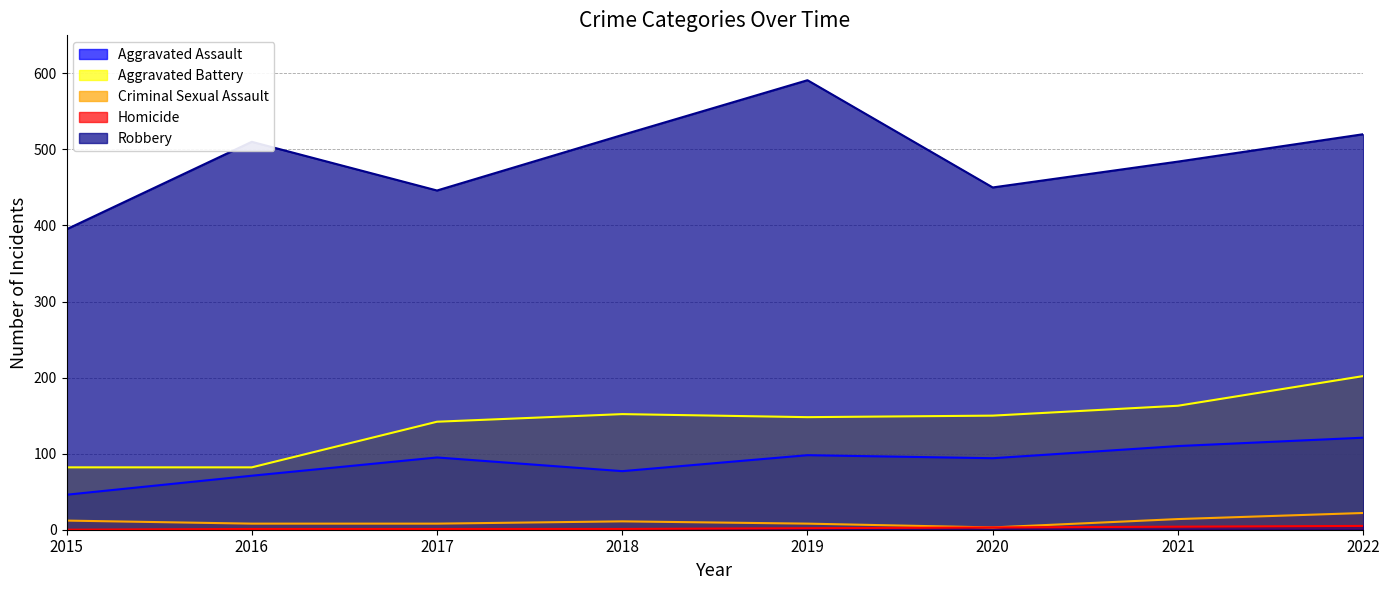

What is the sum of all Robbery values?

3915